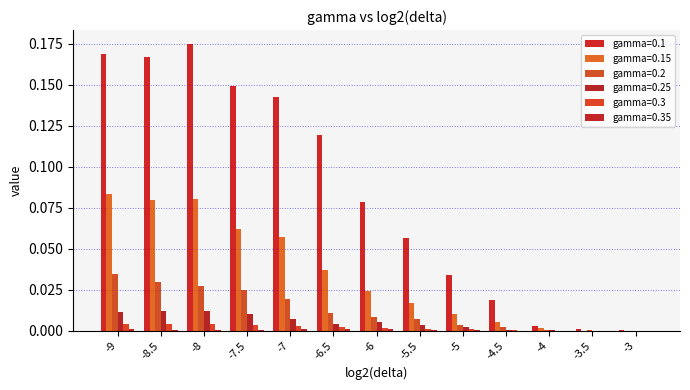

Are the bars grouped side by side (vs. stacked)?

Yes